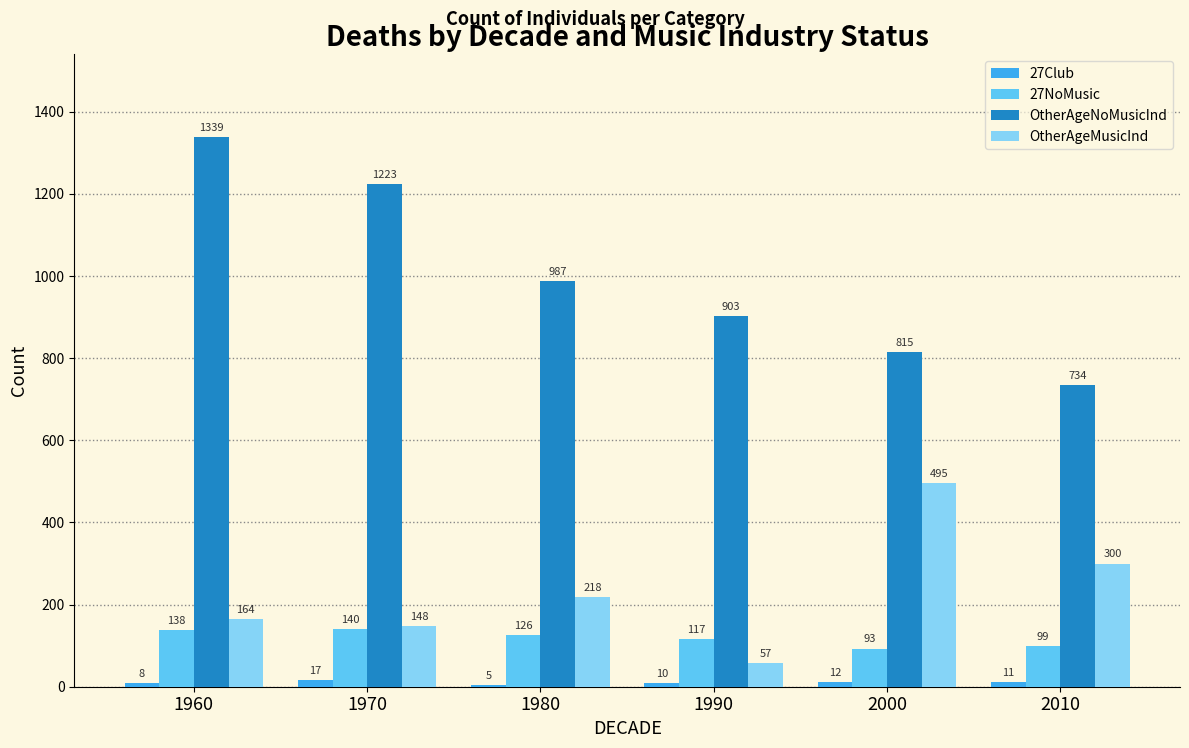

Which series has the largest range (max minus min)?

OtherAgeNoMusicInd